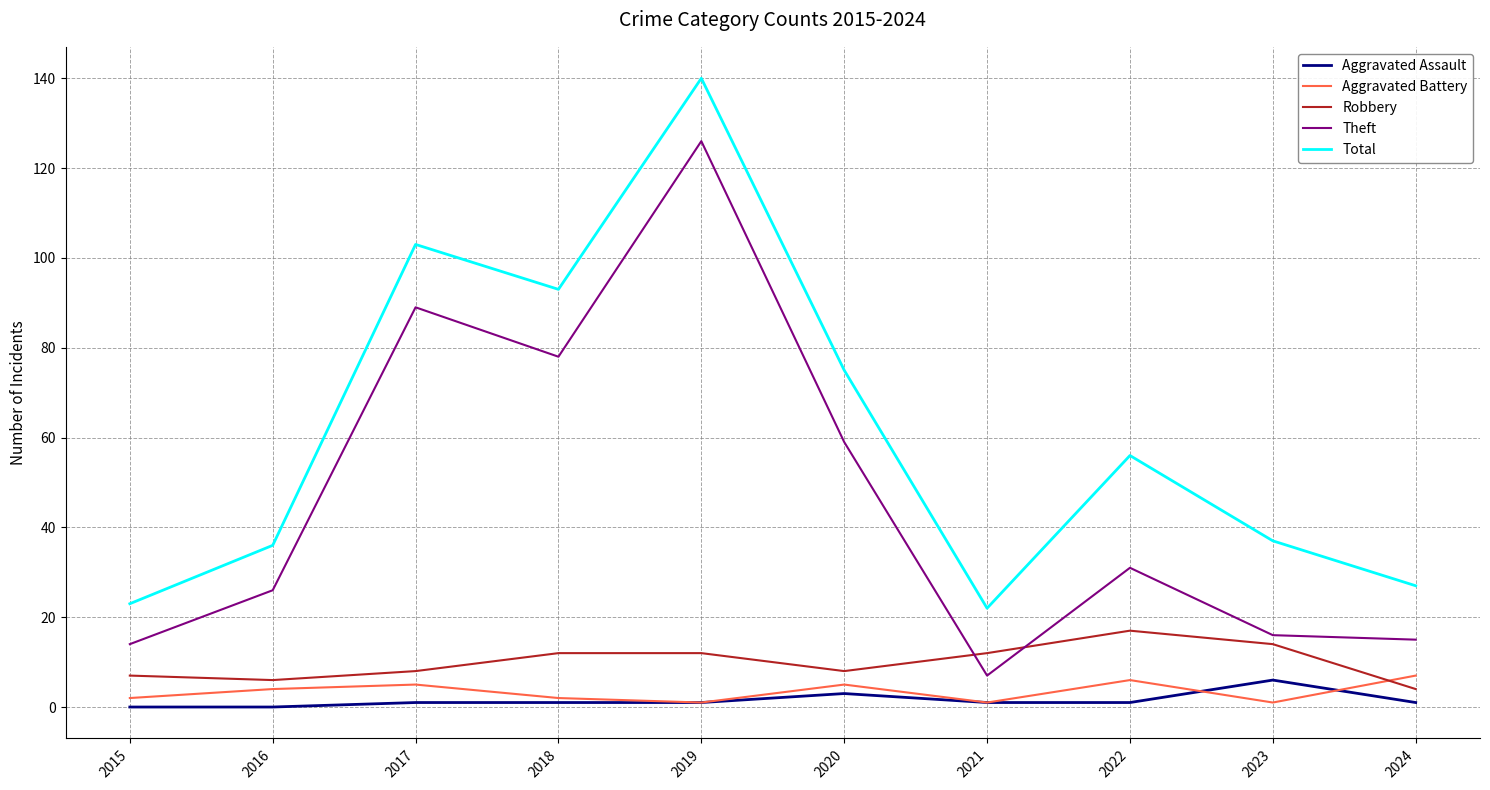

Reading right to left, transcribe all the data shown in this chart.

Aggravated Assault: 1	6	1	1	3	1	1	1	0	0
Aggravated Battery: 7	1	6	1	5	1	2	5	4	2
Robbery: 4	14	17	12	8	12	12	8	6	7
Theft: 15	16	31	7	59	126	78	89	26	14
Total: 27	37	56	22	75	140	93	103	36	23